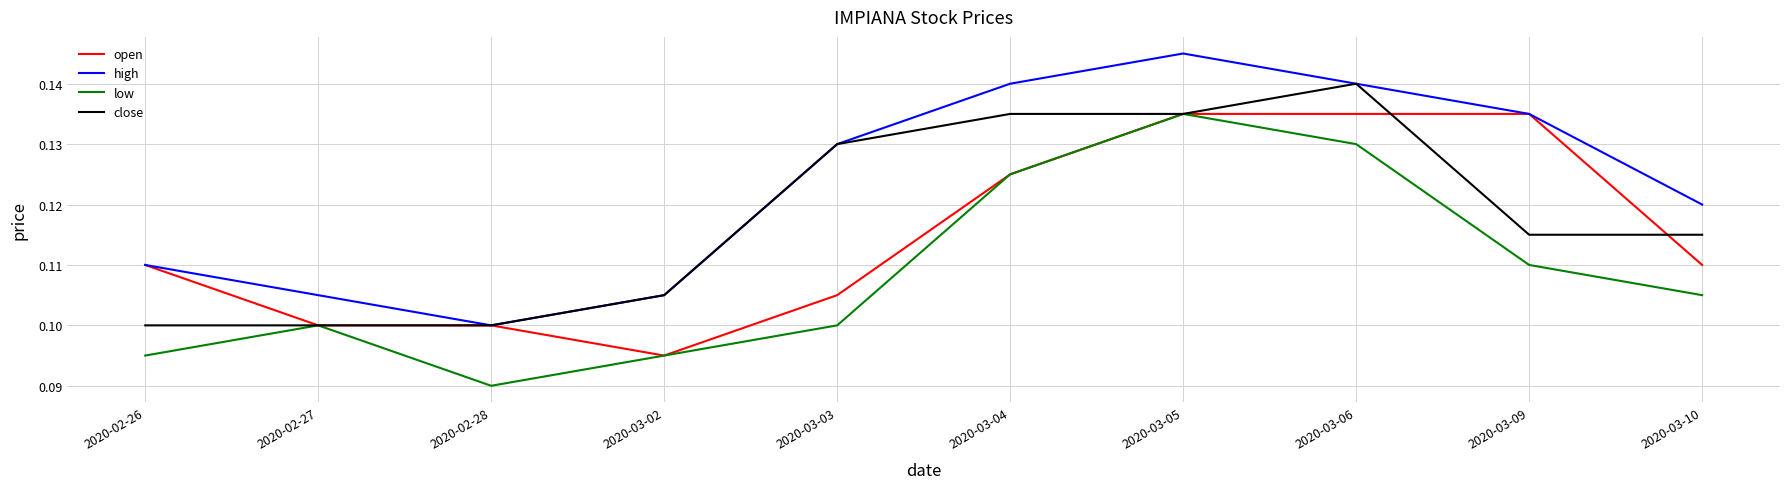

At which label is high closest to 0?

2020-02-28